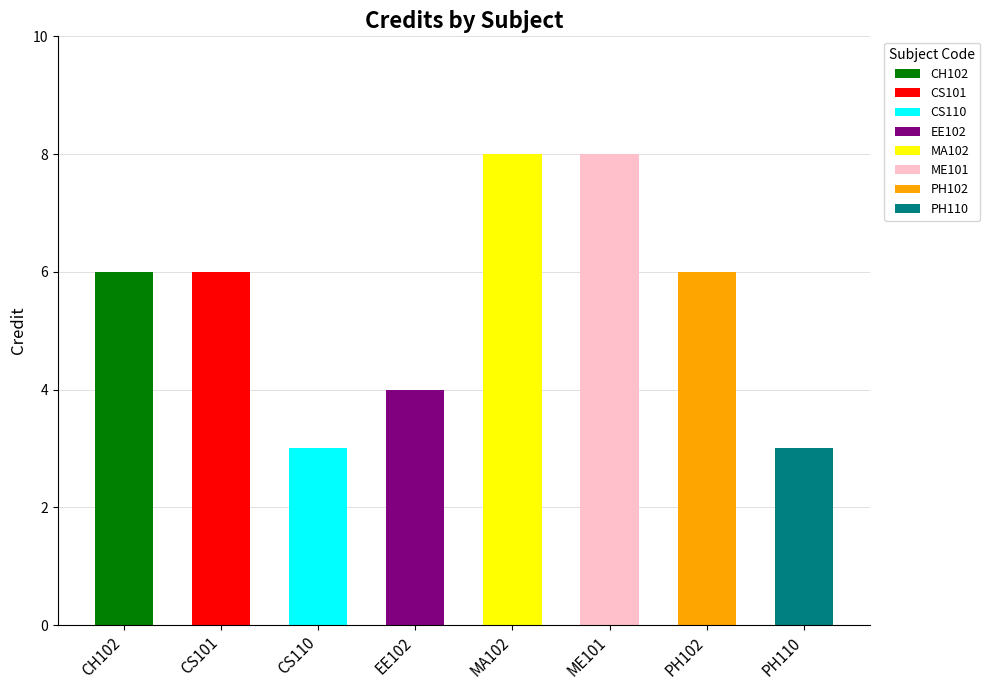

What position from the left is ME101?

6